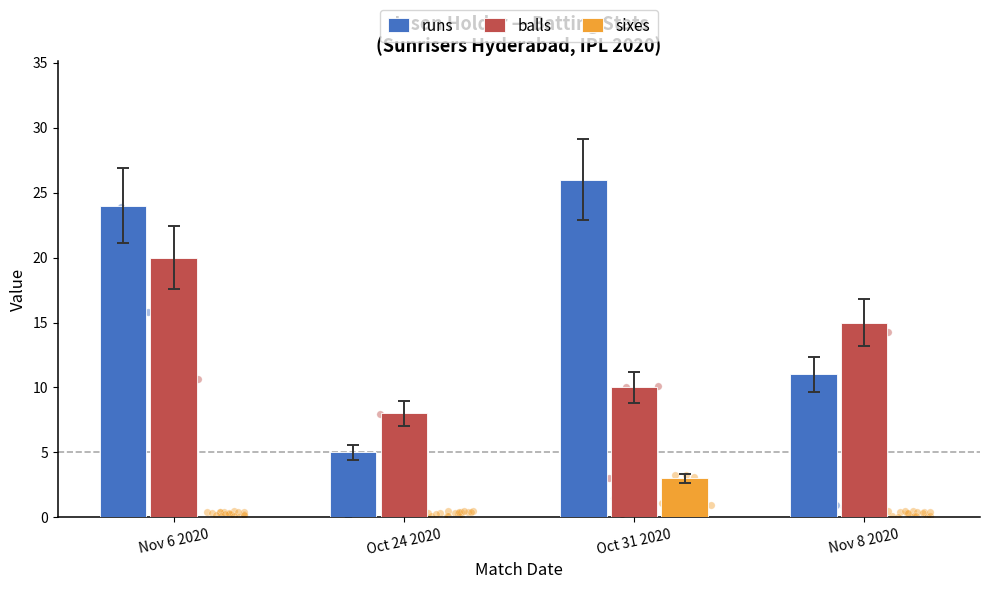

Which series contains the lowest Y value?

sixes